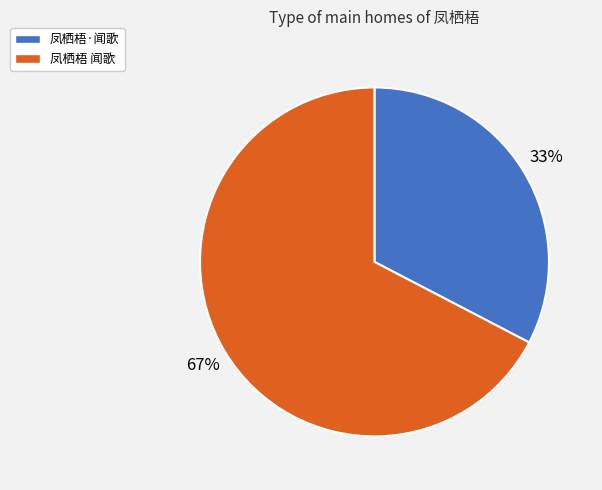

To the nearest percent, what is the average slice percentage?

50%